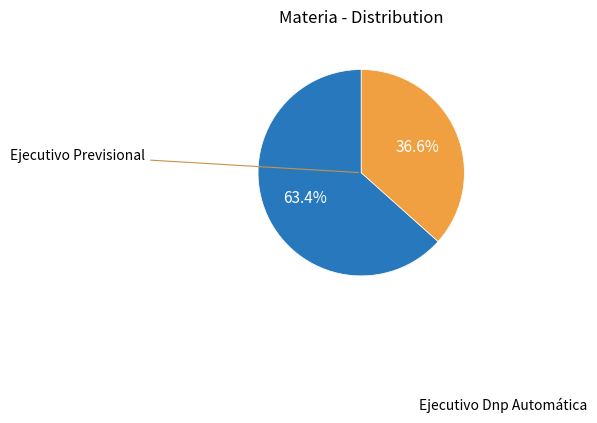

To the nearest percent, what percentage of the pie is Ejecutivo Dnp Automática?

37%